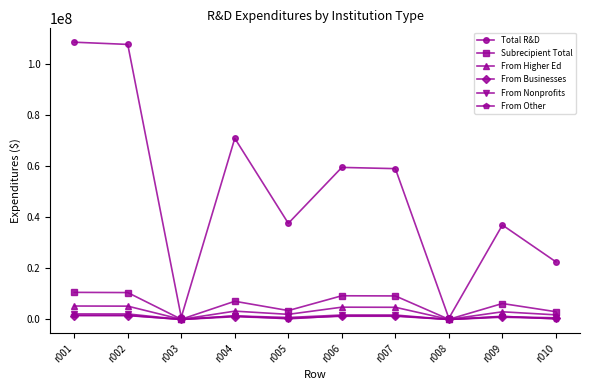

Which series changed the most between r005 and r008?

Total R&D